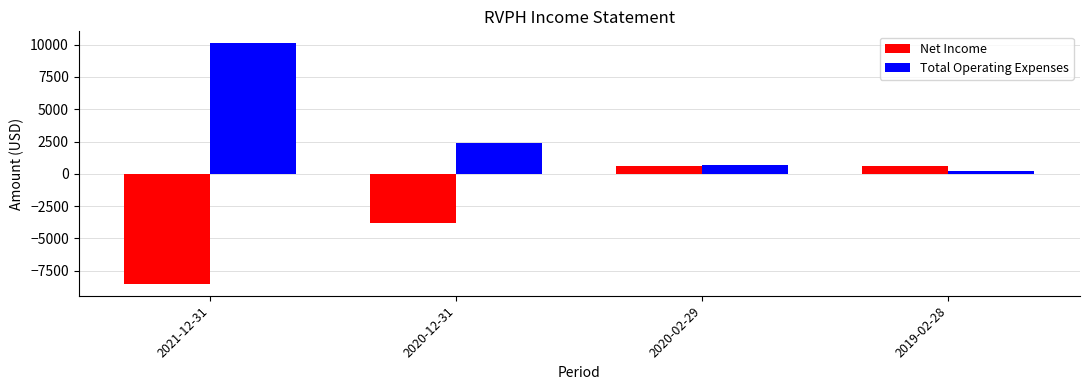

What is the sum of the Net Income values at 2020-02-29 and 2021-12-31?

-7900